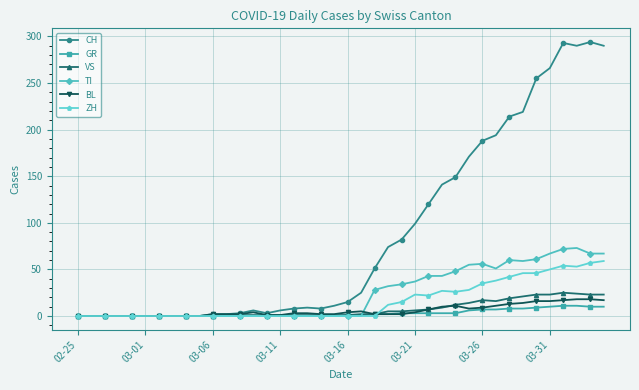

At how many categories does at least one series exceed 160?

11